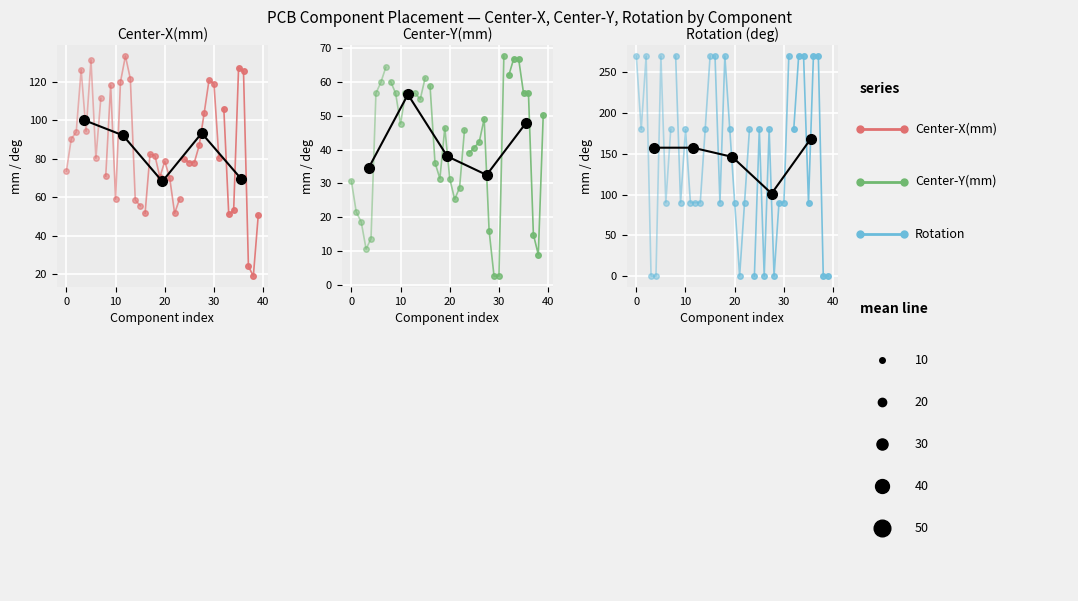

At which label does Center-X(mm) first exceed 80?

C1